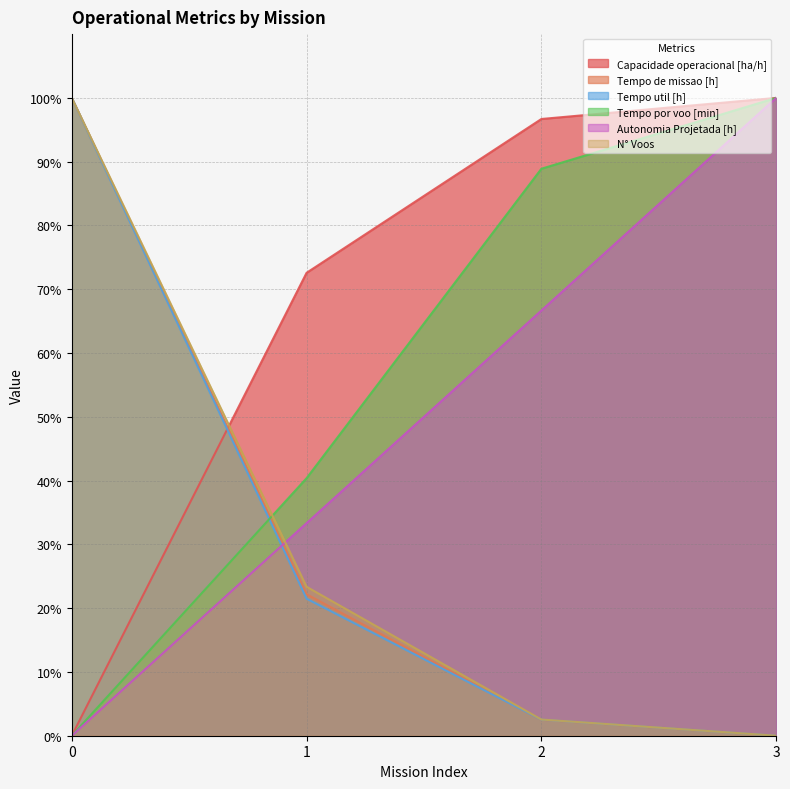

The value of Tempo por voo [min] at 3 is 100.0. True or false?

True